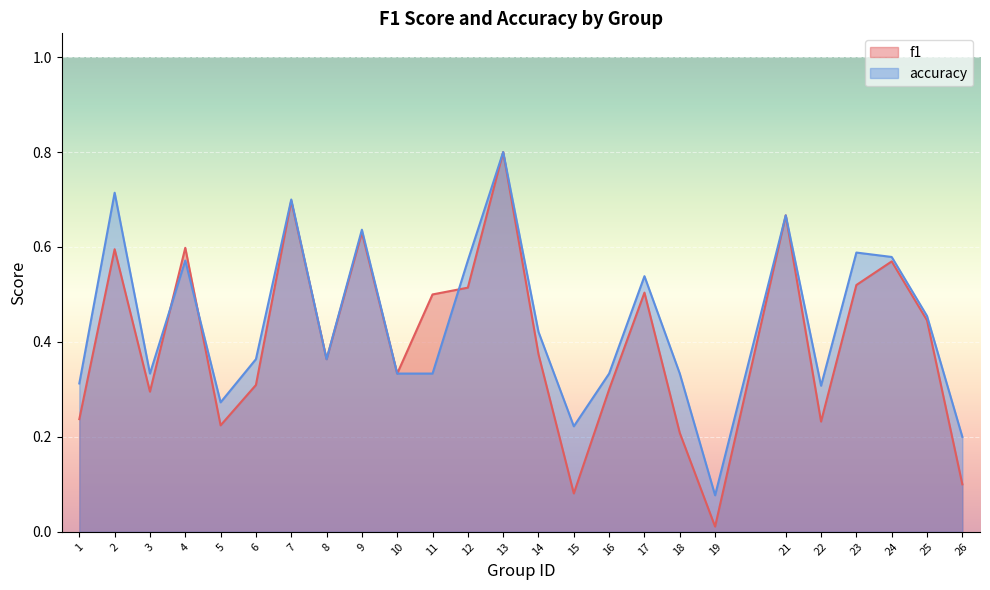

How many interior local valleys does the accuracy series have?

6